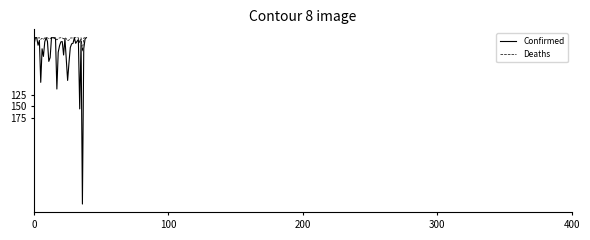

Reading left to right, extract all data points from this chart.

Confirmed: 15309	410	0	16575	6029	97443	24269	40873	8965	49	8225	51746	43400	103	166	643	2626	112017	31715	17557	9125	8571	37809	2074	47152	93271	54881	21315	13458	12456	479	12362	7956	4197	155343	7026	362764	24057	2425	22
Deaths: 566	10	0	807	117	3717	1333	3742	455	0	440	2252	1848	3	5	17	79	4885	1997	456	207	391	2691	78	2302	6416	5241	890	635	694	16	147	394	210	11147	320	29103	790	54	2